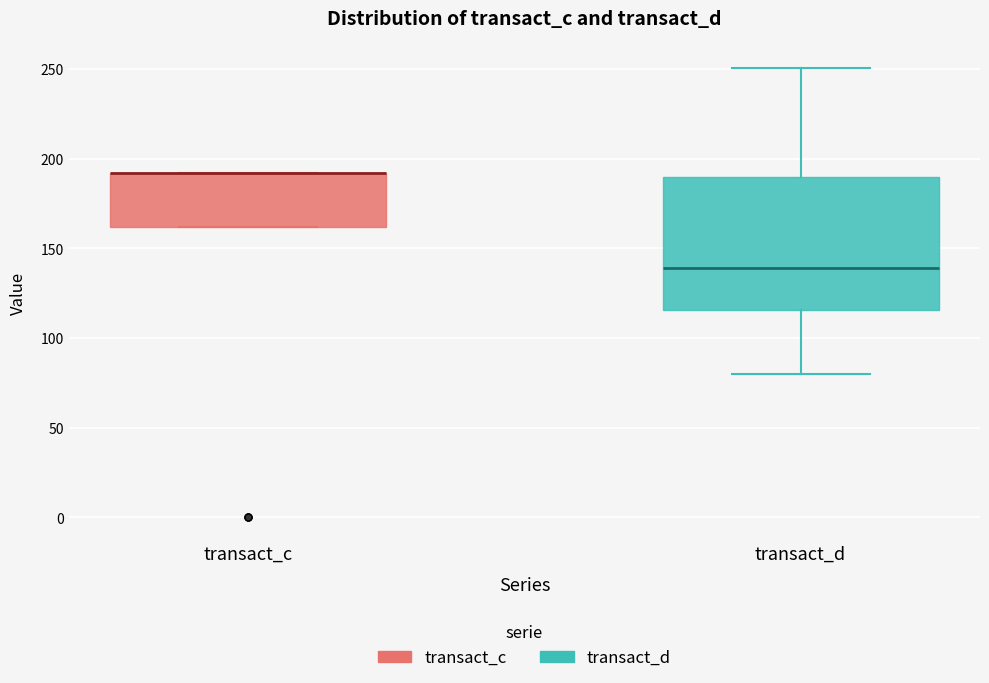

Reading left to right, read every box against the y-axis: the position of its median line, the range the box covers, and the ends of its whiskers. The values are not printed on the chart, so give them approximately, as read against the axis.

transact_c: median 190 (drawn on the box's upper edge), box 160 to 190, whiskers 160 to 190
transact_d: median 140, box 115 to 190, whiskers 80 to 250